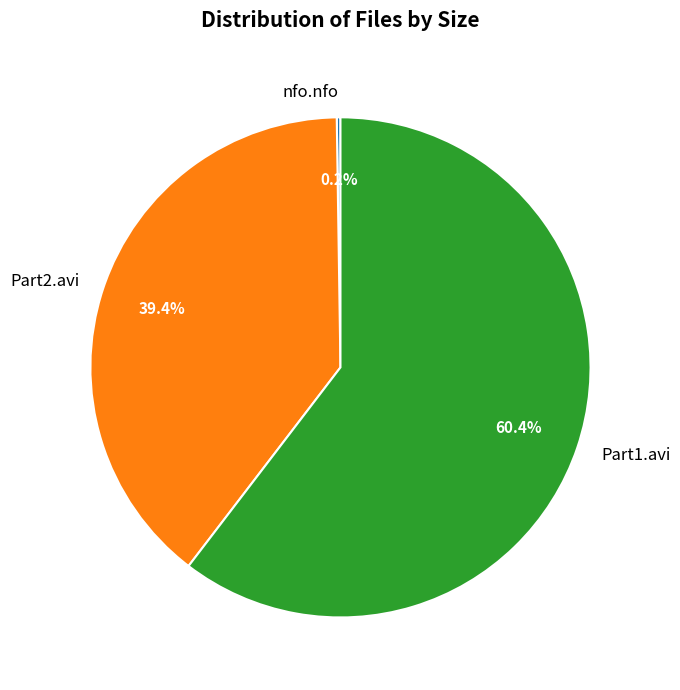

What portion of the pie excludes Part1.avi?

39.6%